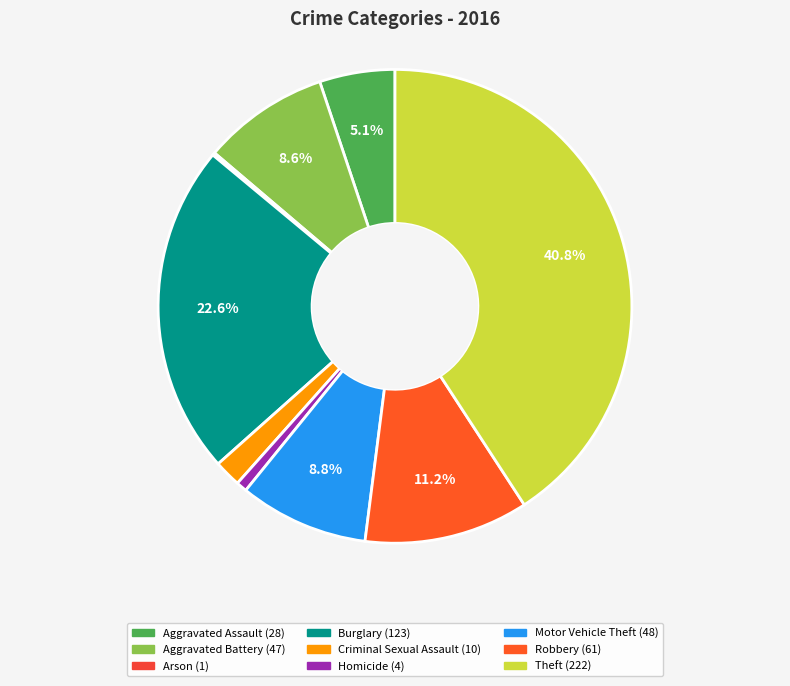

How many slices are in this pie chart?

9